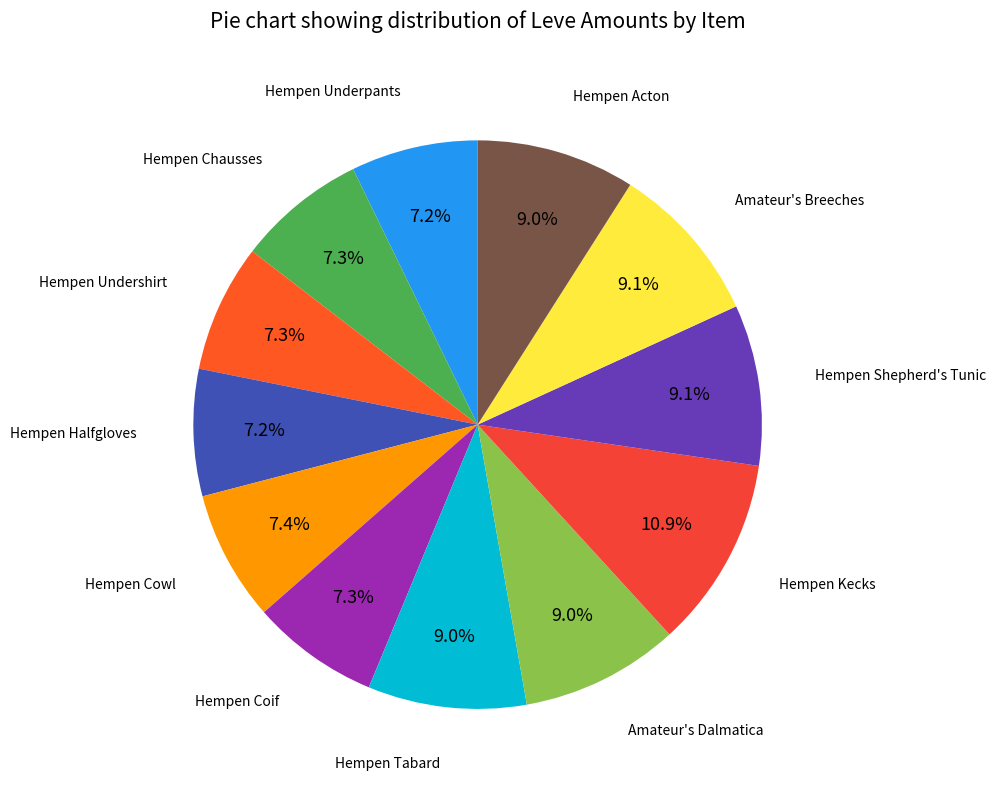

To the nearest percent, what is the average slice percentage?

8%